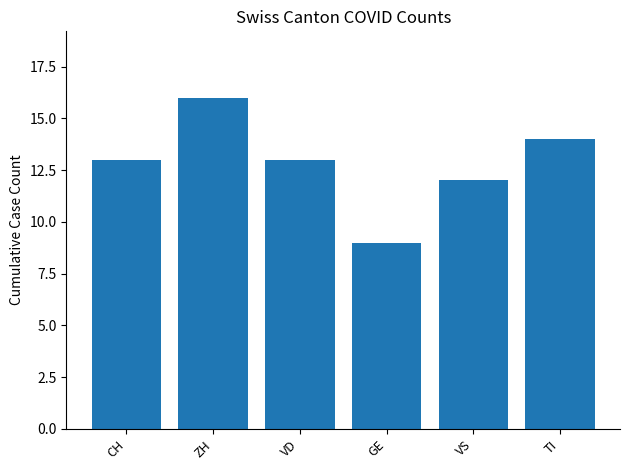

What is the label of the 1st bar from the left?

CH